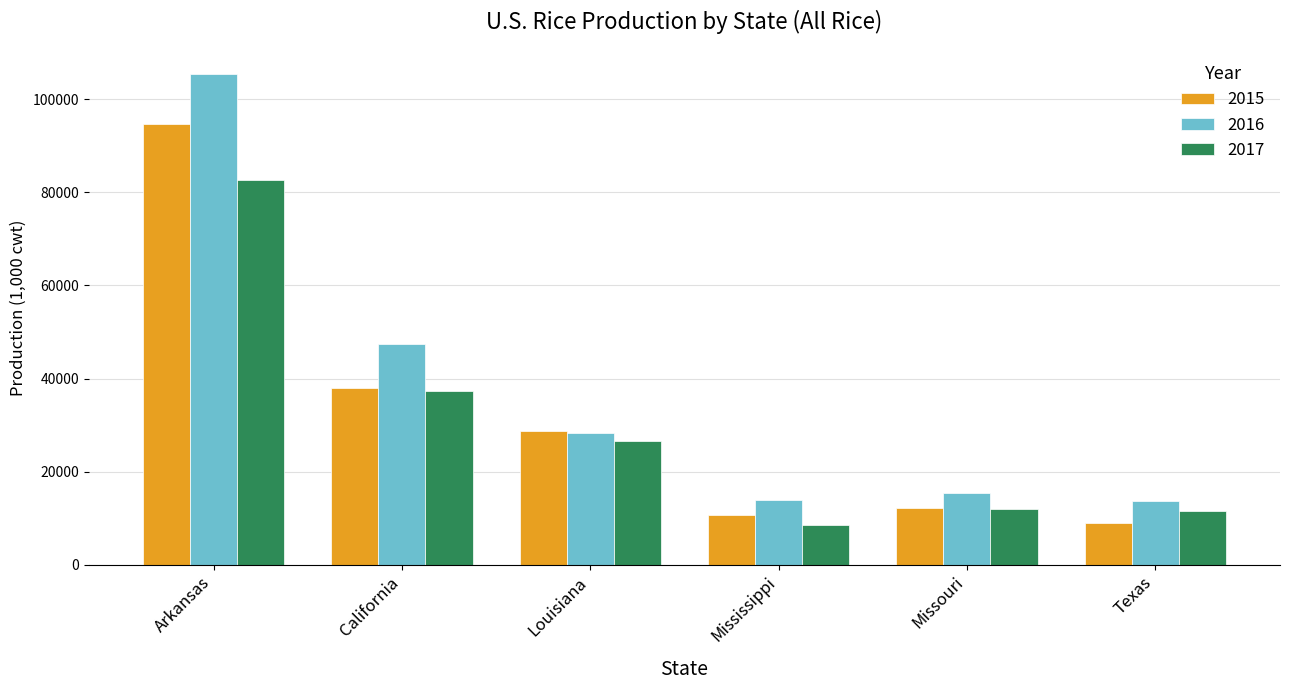

What is the difference between the maximum and second lowest values in the 2016 series?

91385